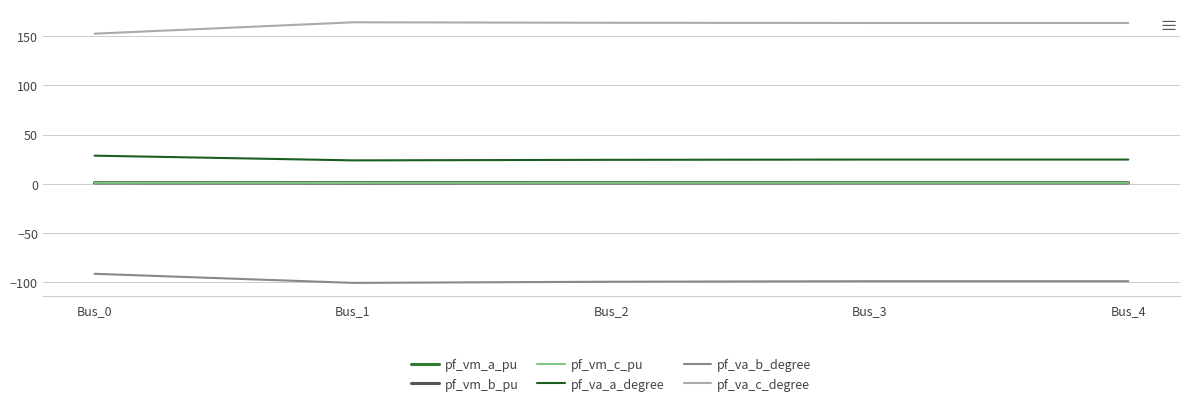

Does the chart display data point markers on the line(s)?

No